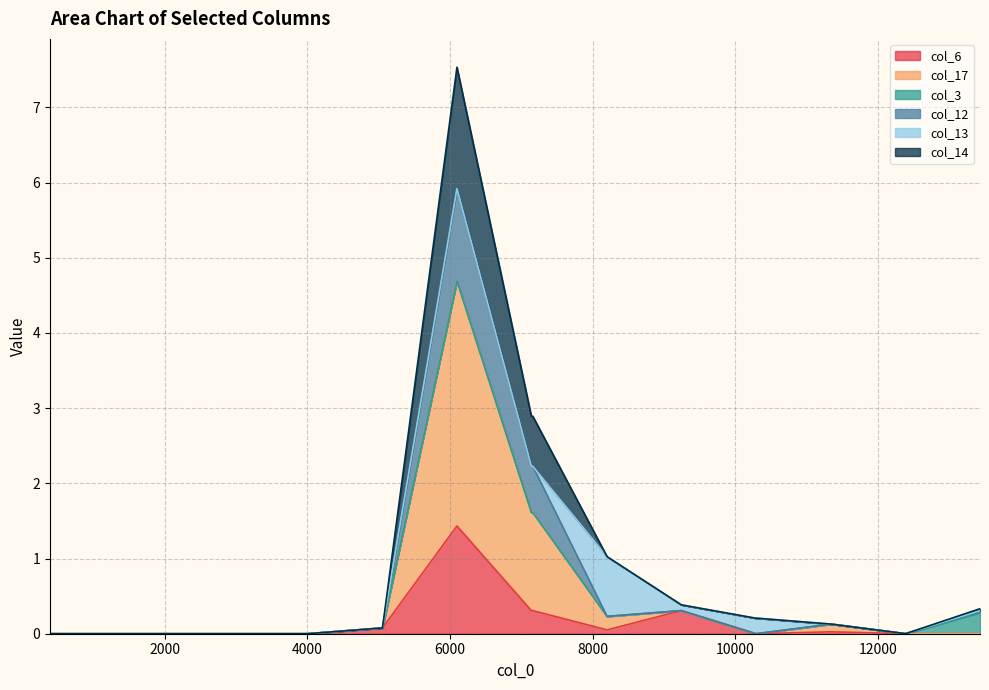

What is the highest value of the col_6 series?

1.4